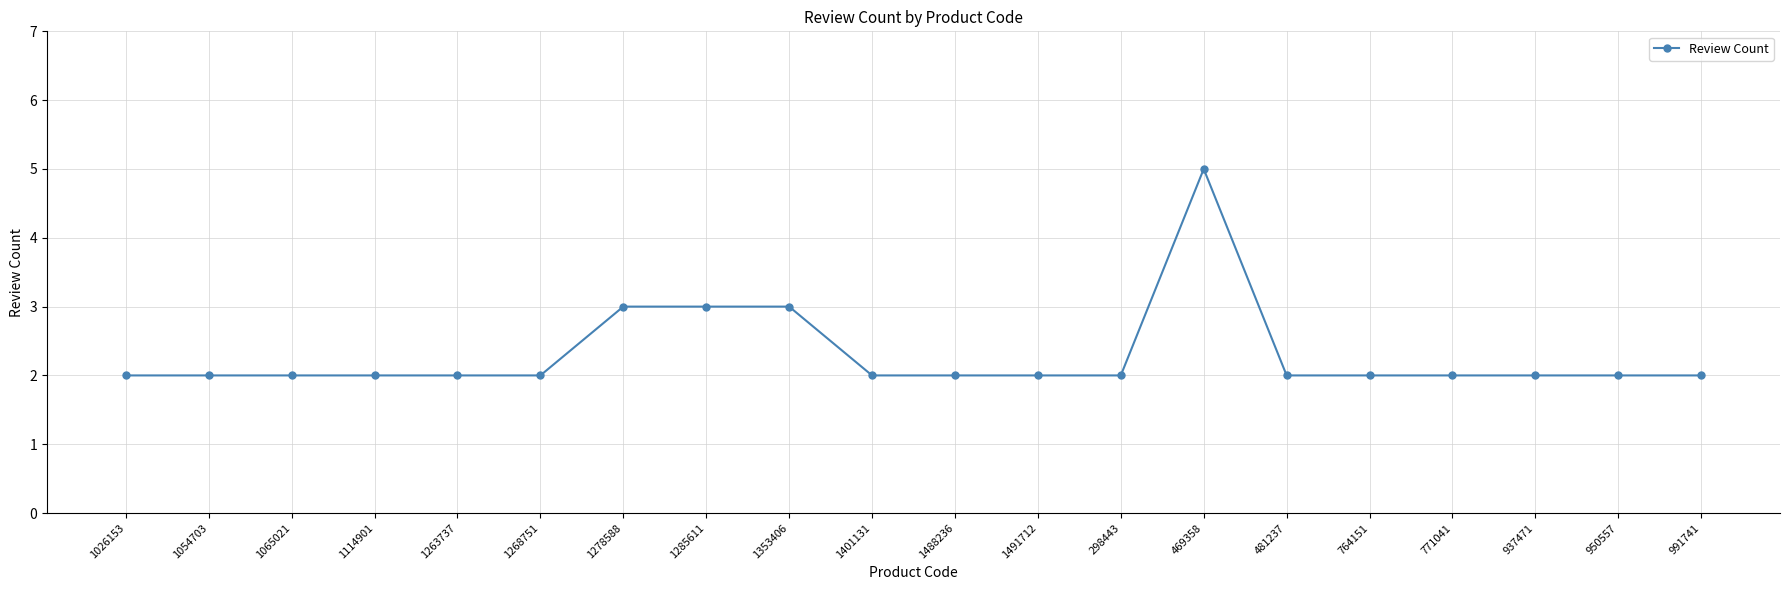

How many distinct data groups are displayed?

1